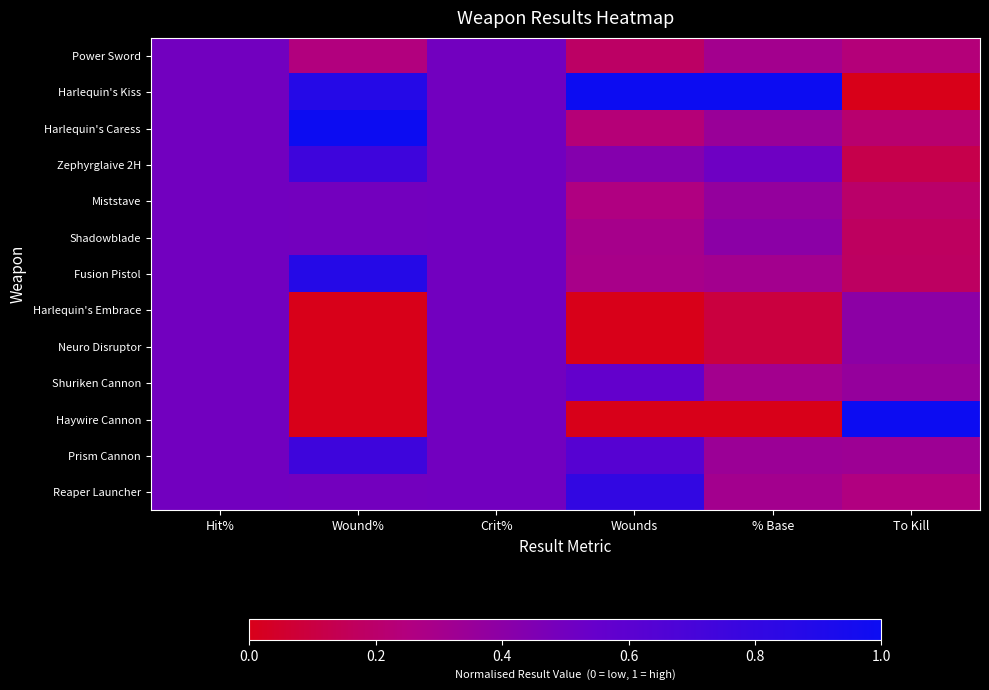

What is the spread (max minus min) of values at Wounds?

1.0